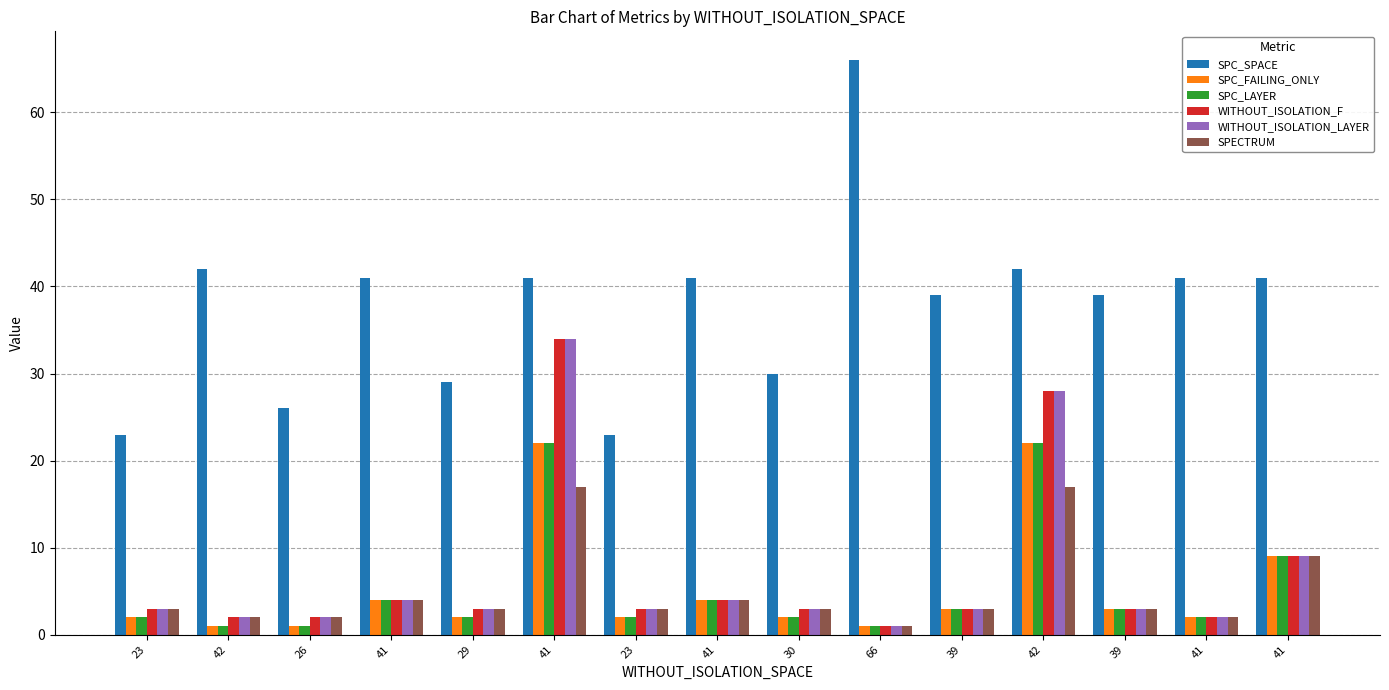

Reading right to left, transcribe all the data shown in this chart.

SPC_SPACE: 41	41	39	42	39	66	30	41	23	41	29	41	26	42	23
SPC_FAILING_ONLY: 9	2	3	22	3	1	2	4	2	22	2	4	1	1	2
SPC_LAYER: 9	2	3	22	3	1	2	4	2	22	2	4	1	1	2
WITHOUT_ISOLATION_F: 9	2	3	28	3	1	3	4	3	34	3	4	2	2	3
WITHOUT_ISOLATION_LAYER: 9	2	3	28	3	1	3	4	3	34	3	4	2	2	3
SPECTRUM: 9	2	3	17	3	1	3	4	3	17	3	4	2	2	3